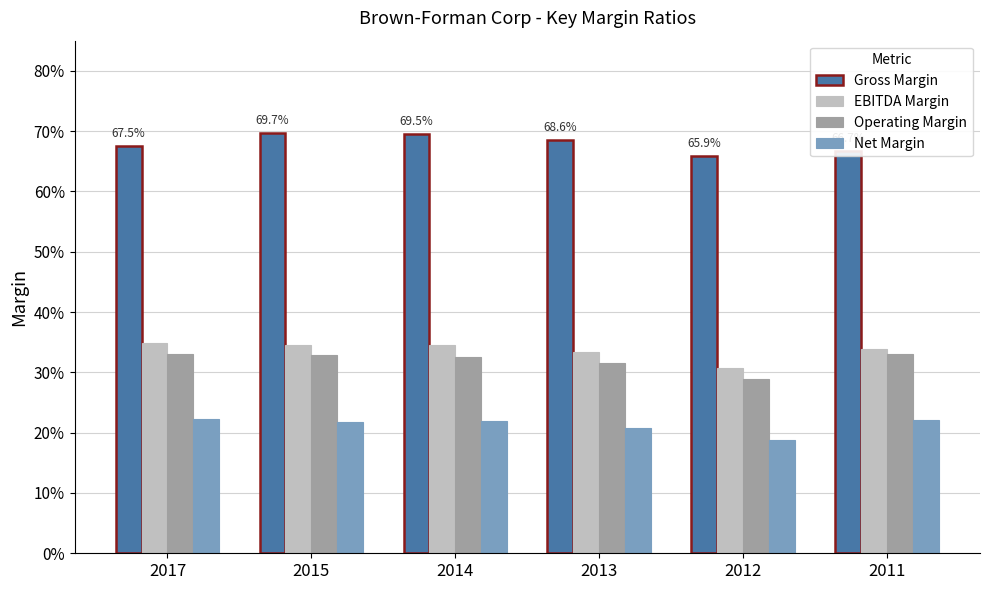

Count the Net Margin values in the range 0 to 1.

6